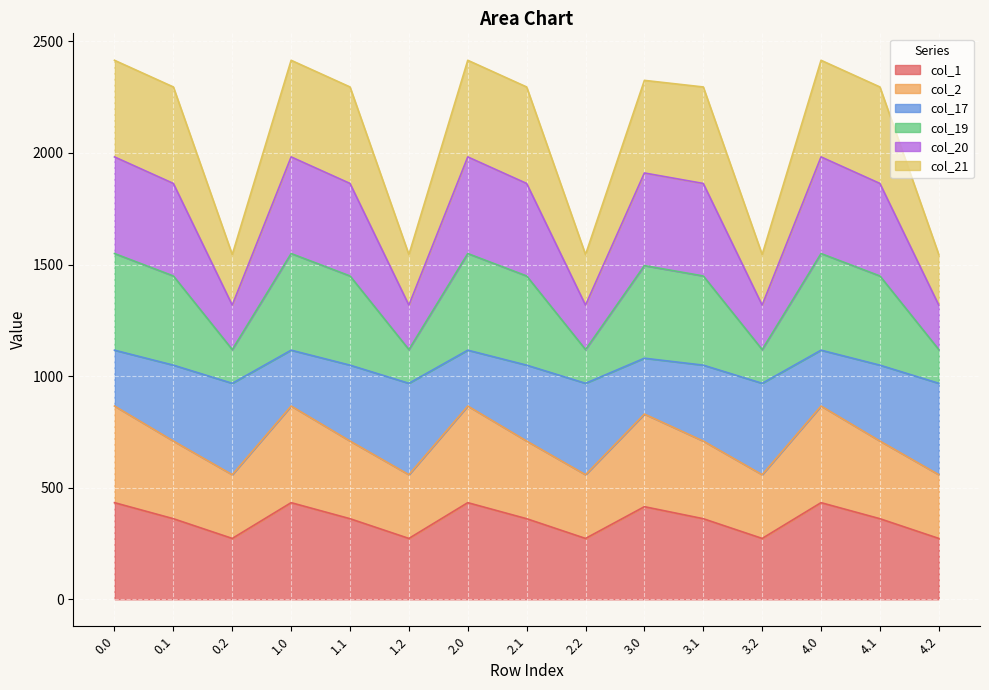

What is the total value across all series at 4.2?

1544.5